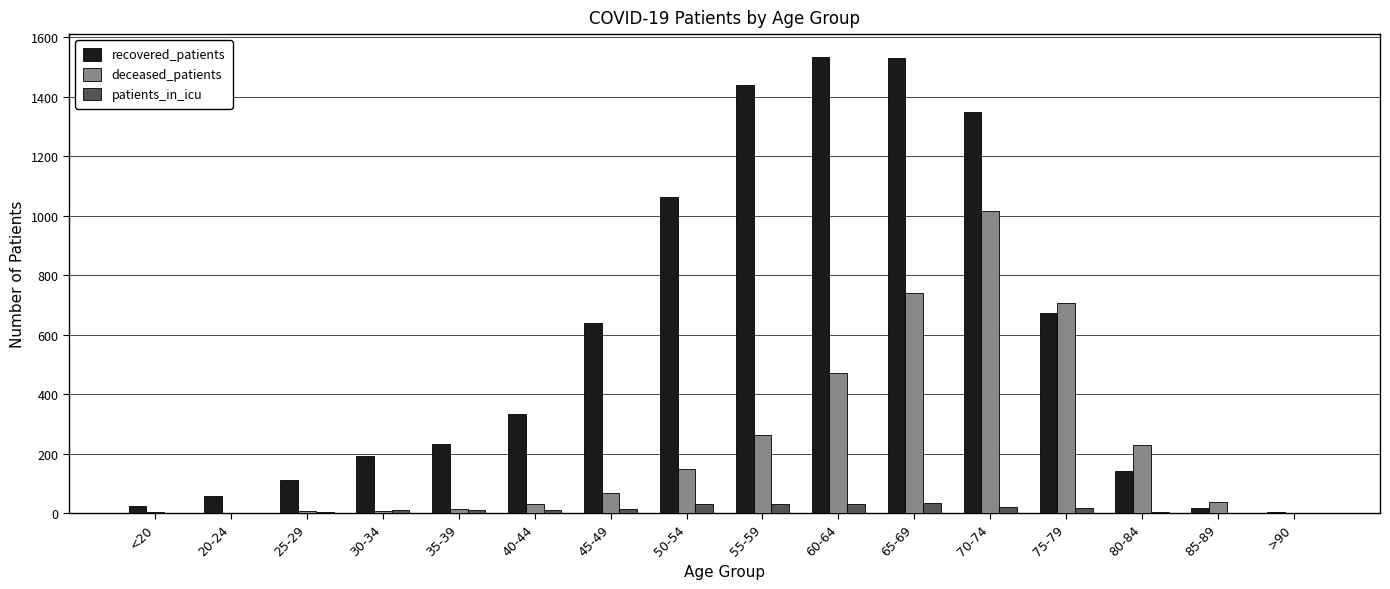

Between <20 and 45-49, which series saw the biggest shift?

recovered_patients